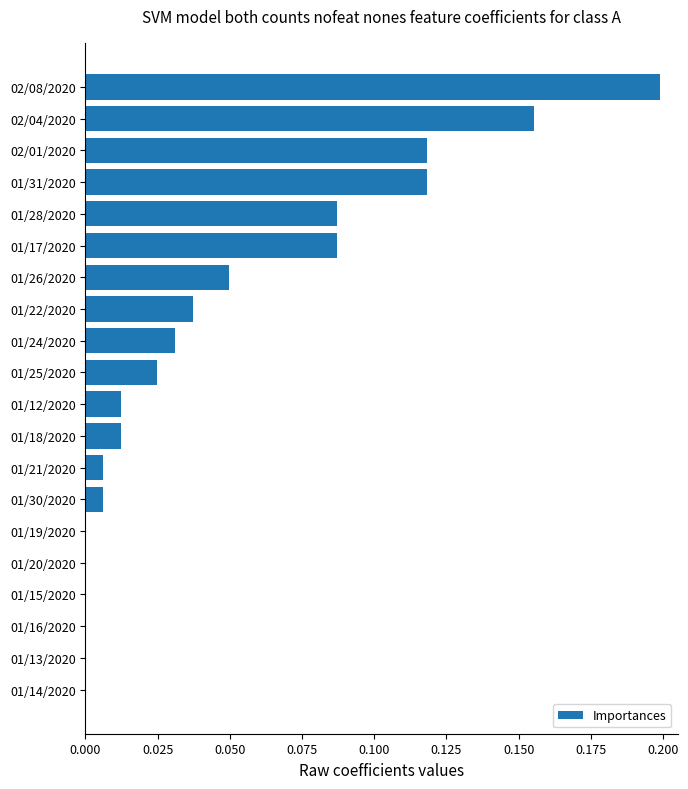

How many series are shown in this chart?

1